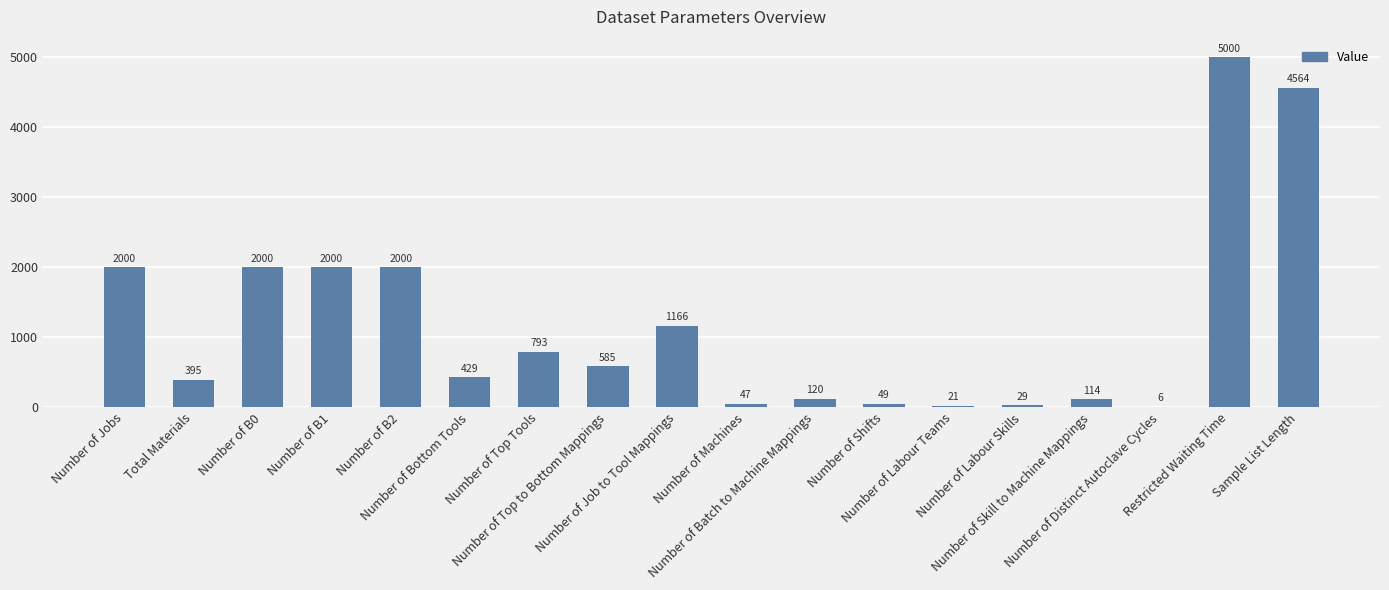

What is the sum of all values?

21318